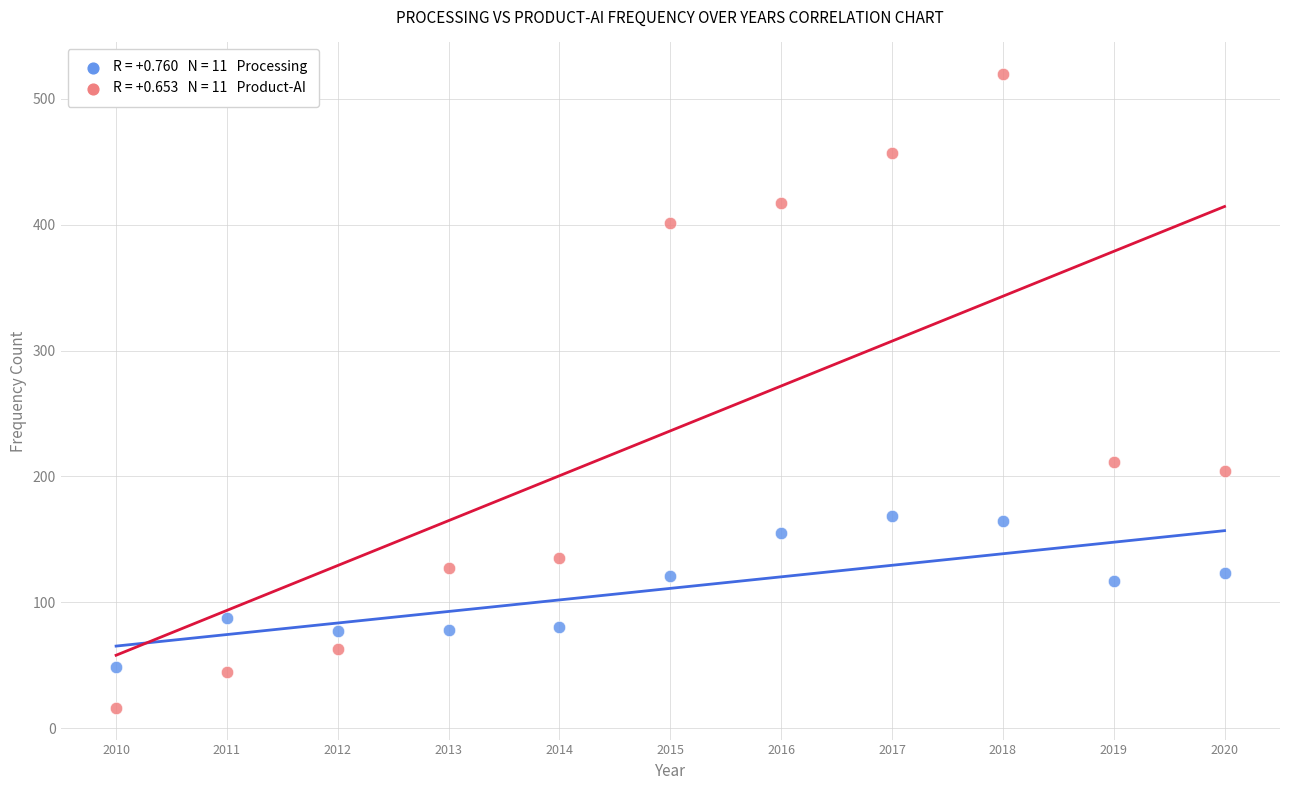

Across all data points, what is the range of X values (max minus min)?

10.0